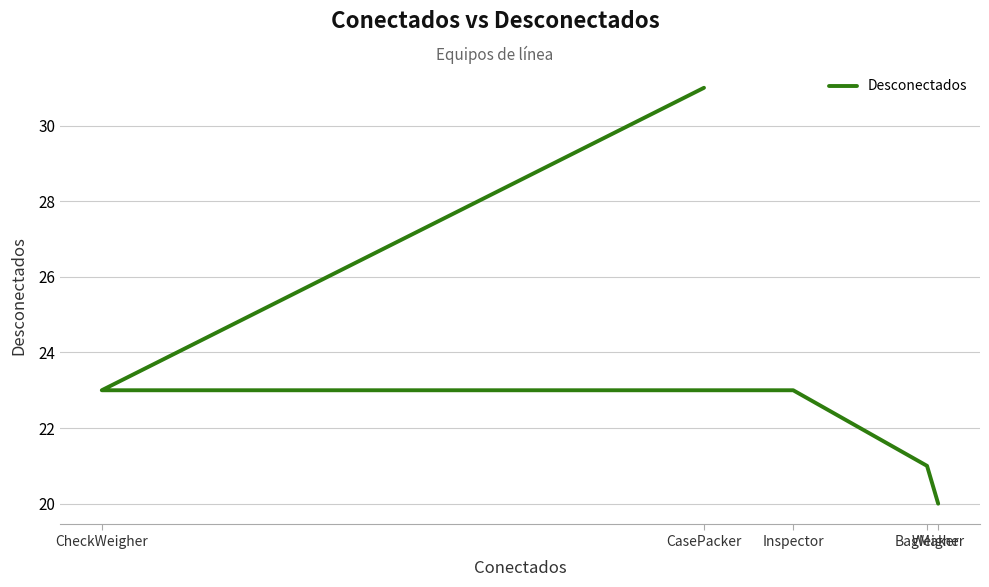

List the labels in order of value, smallest first.

Weigher, BagMaker, Inspector, CheckWeigher, CasePacker